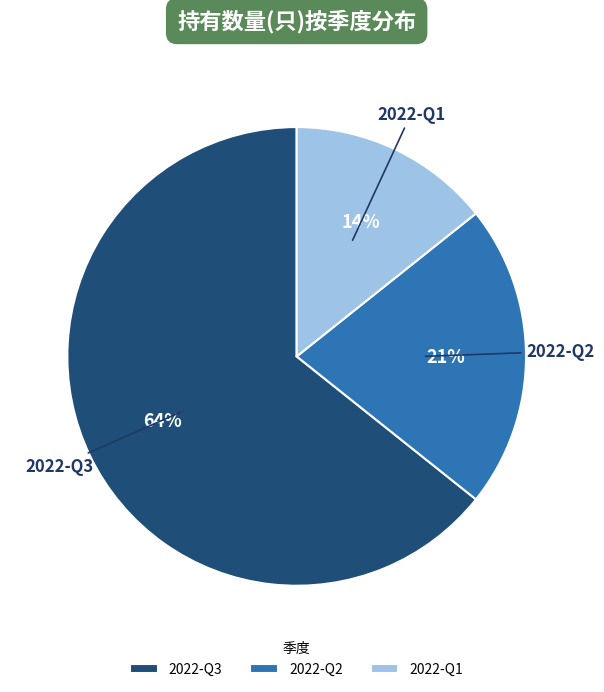

What percentage is the 2022-Q1 slice, to the nearest percent?

14%